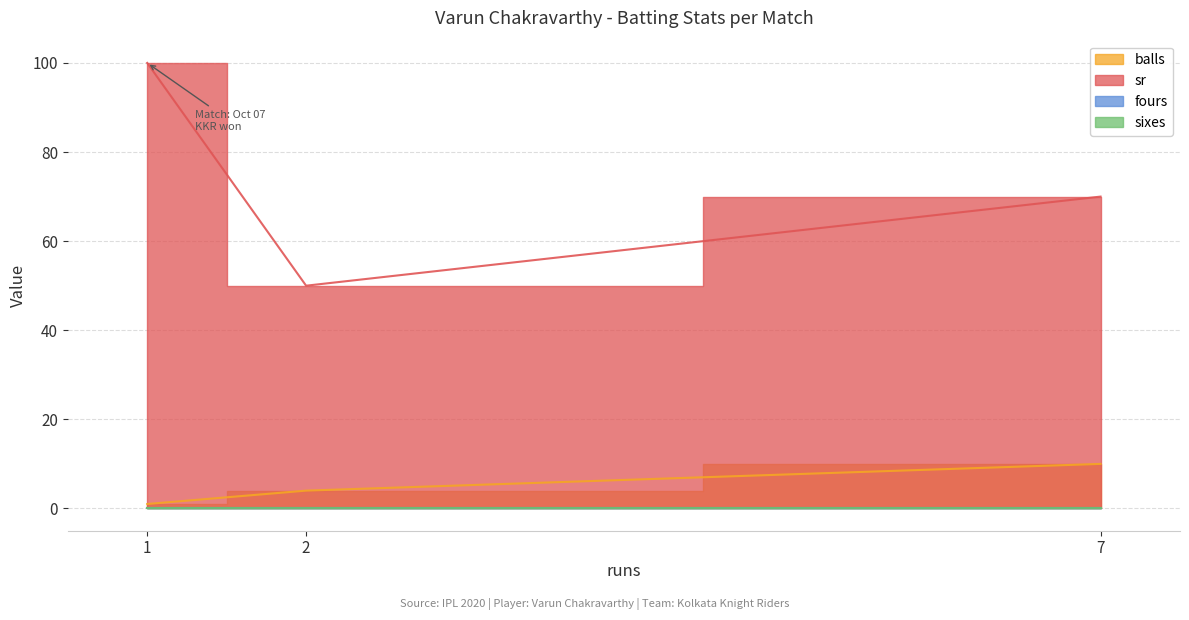

Which series has the largest total across all categories?

sr